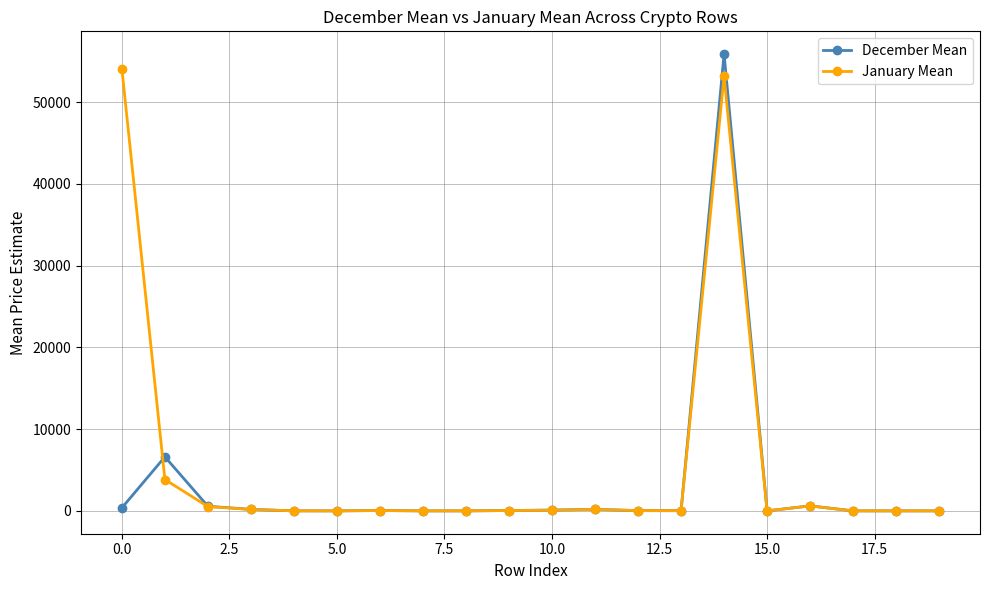

True or false: December Mean has more than 0 points higher than both neighbors.

True